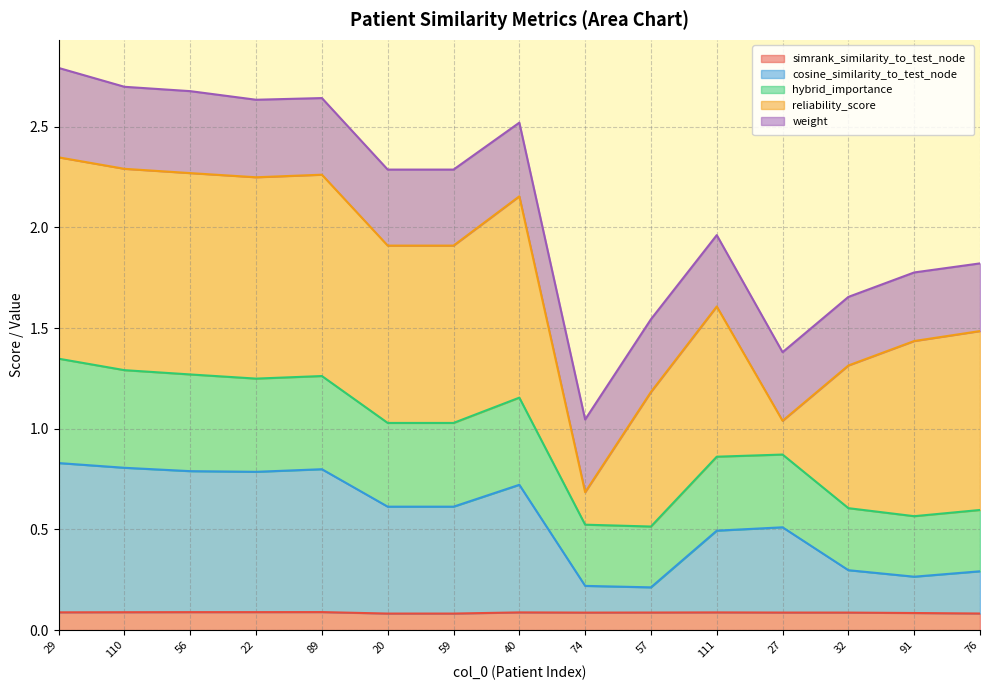

What is the label of the 6th point from the left?

20